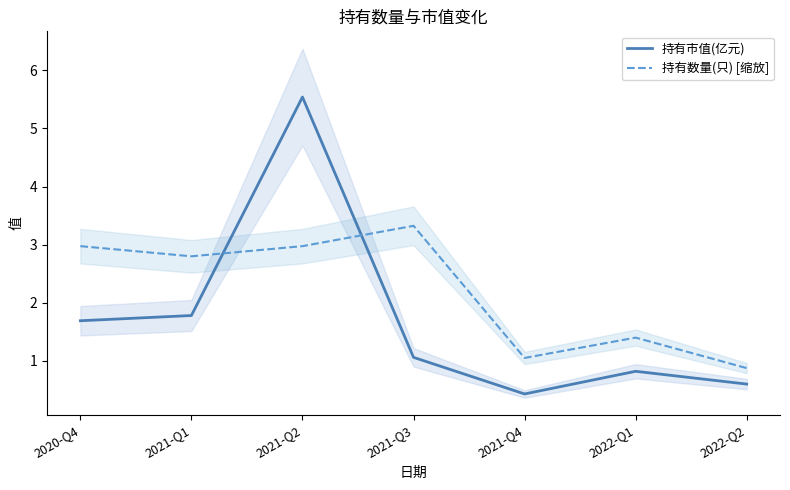

What value does the 持有市值(亿元) series have at 2021-Q1?

1.8